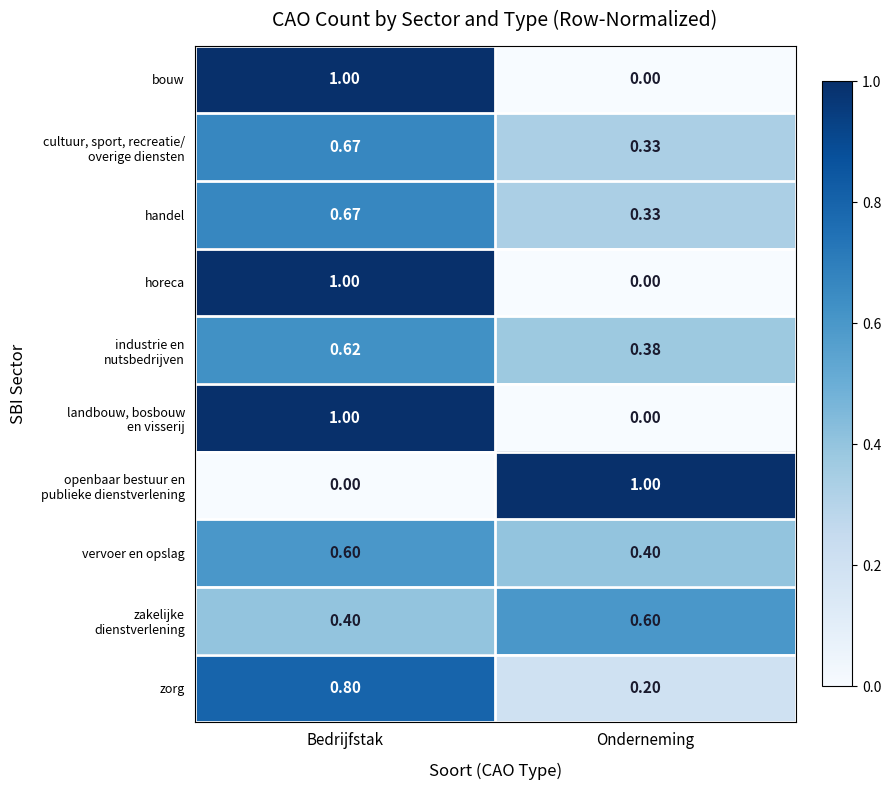

At which category is the sum across all series the highest?

Bedrijfstak